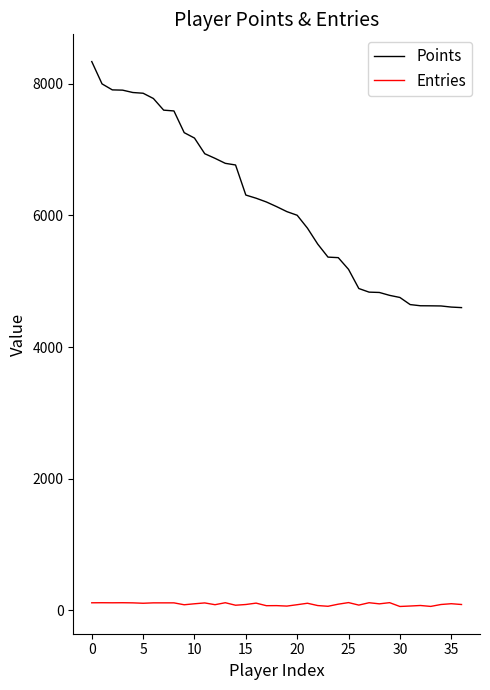

List the series in order of their peak value, lowest first.

Entries, Points